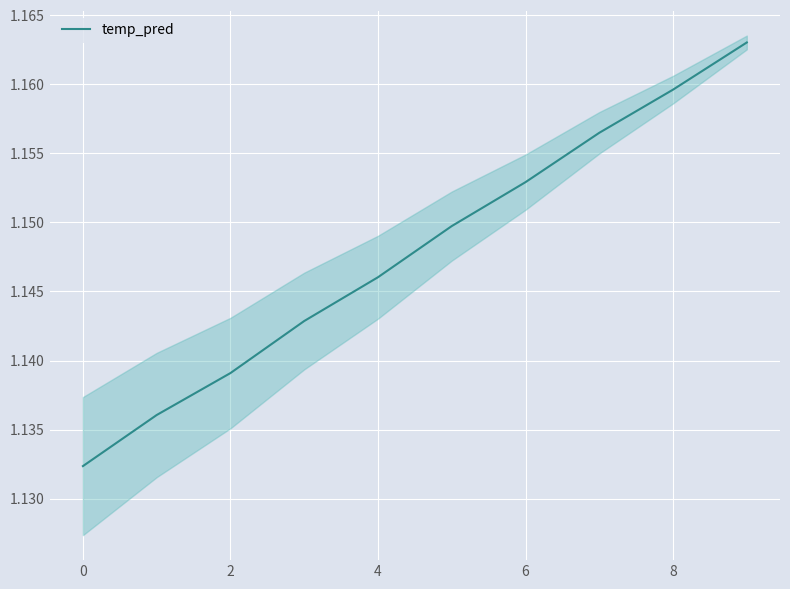

How many lines are shown in the chart?

1